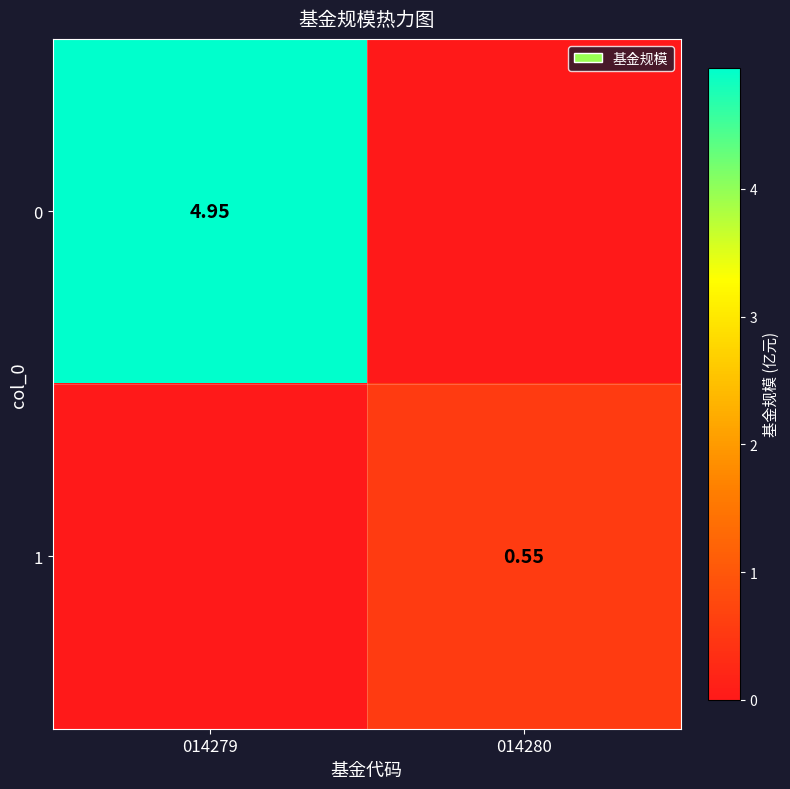

Is the value of 1 at 014280 greater than the value of 0 at 014279?

No